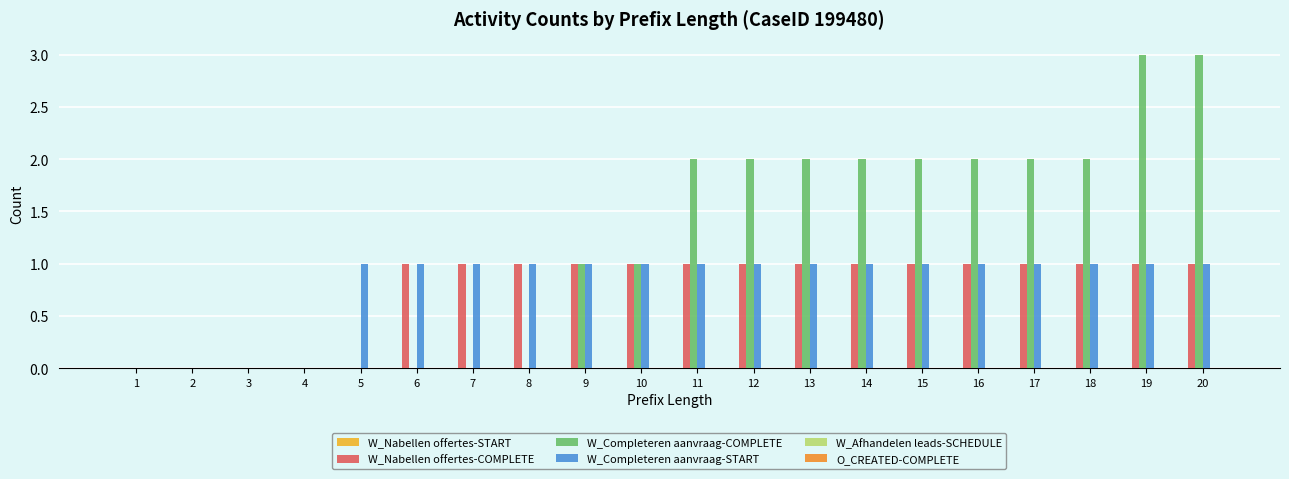

Is the value of W_Completeren aanvraag-START at 20 greater than the value of W_Completeren aanvraag-COMPLETE at 10?

No